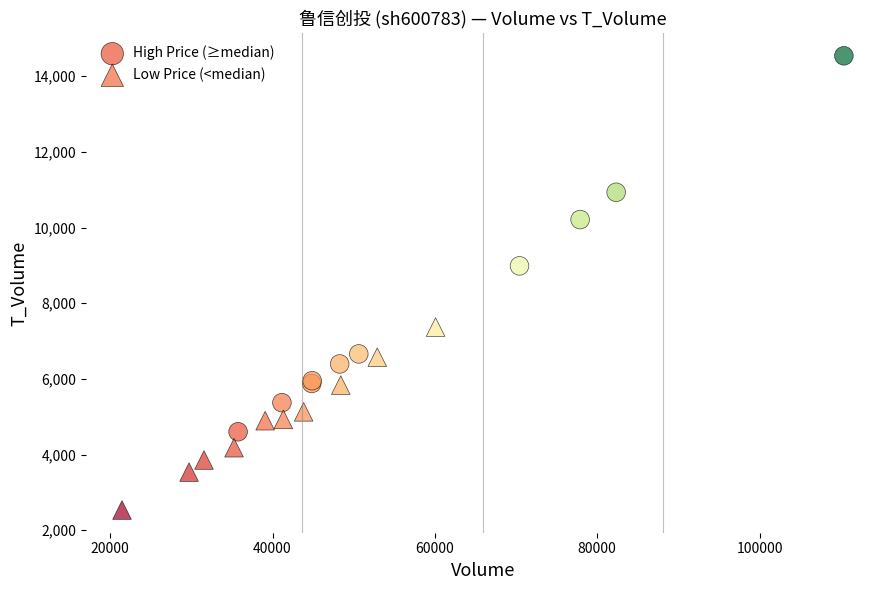

Which series has the widest spread of Y values?

High Price (≥median)